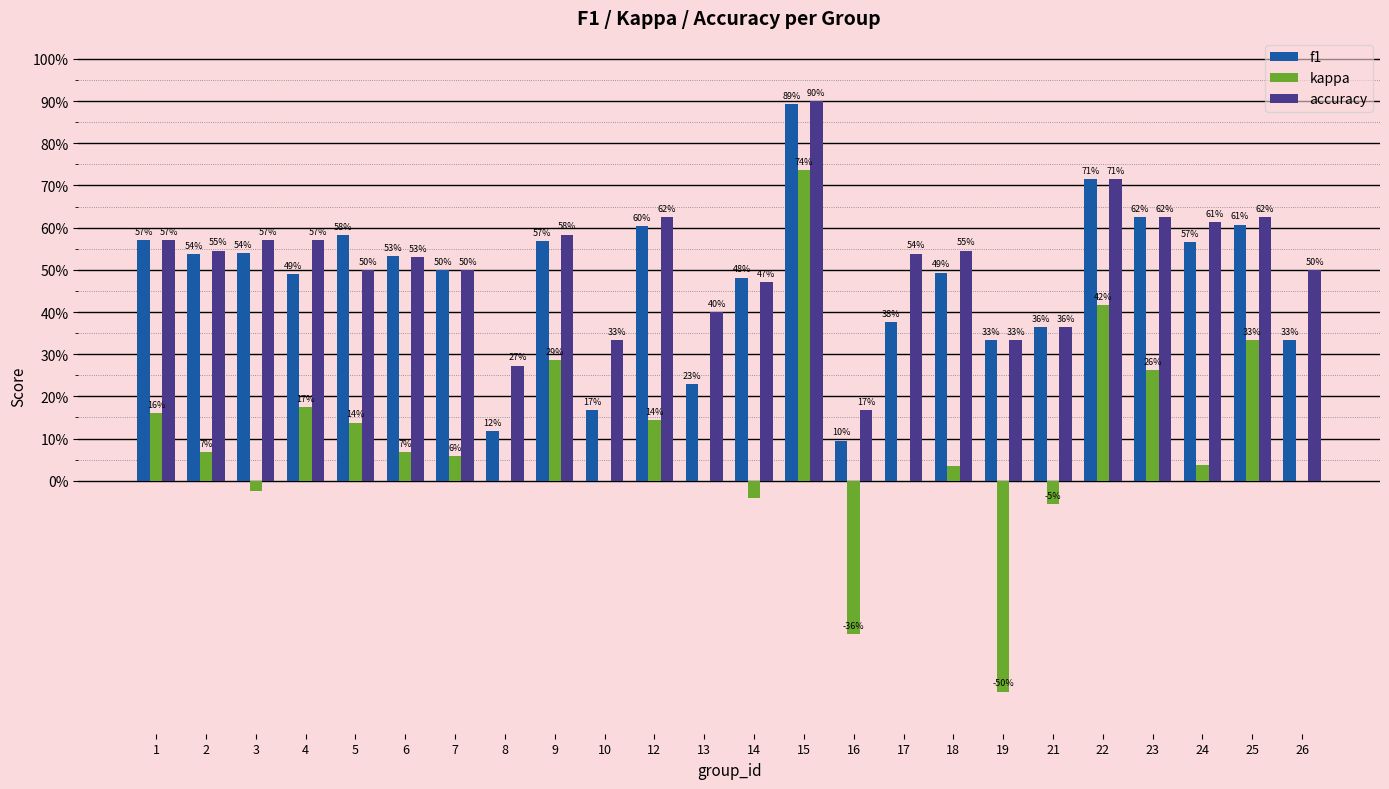

What are all the series names shown in the legend?

f1, kappa, accuracy